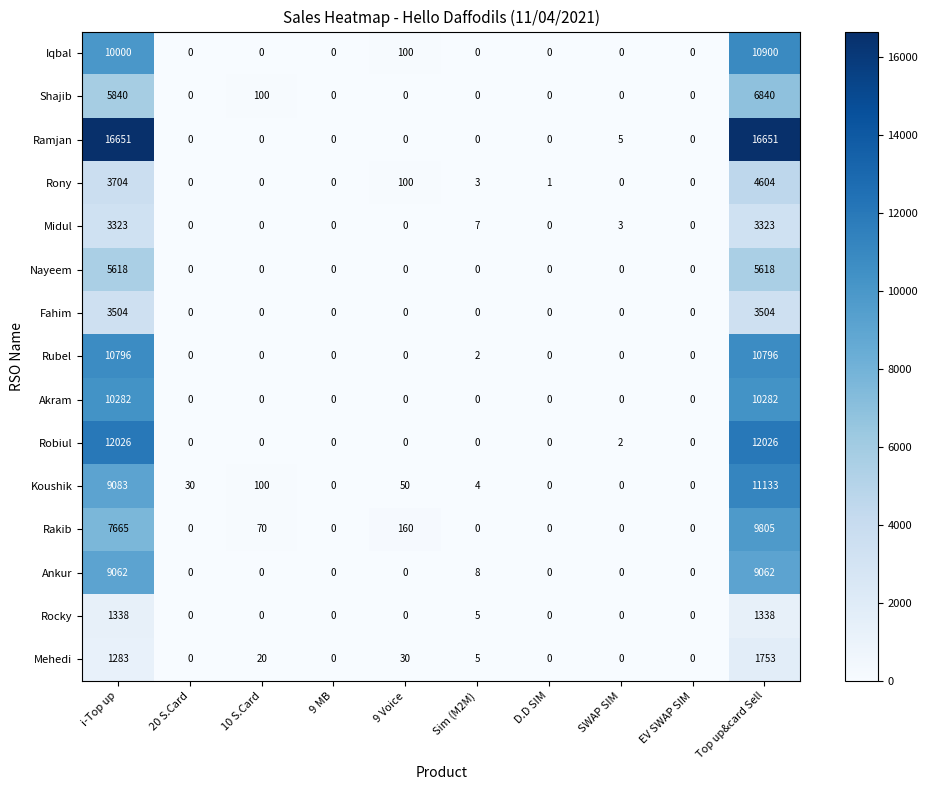

What is the maximum value shown in the chart?

16651